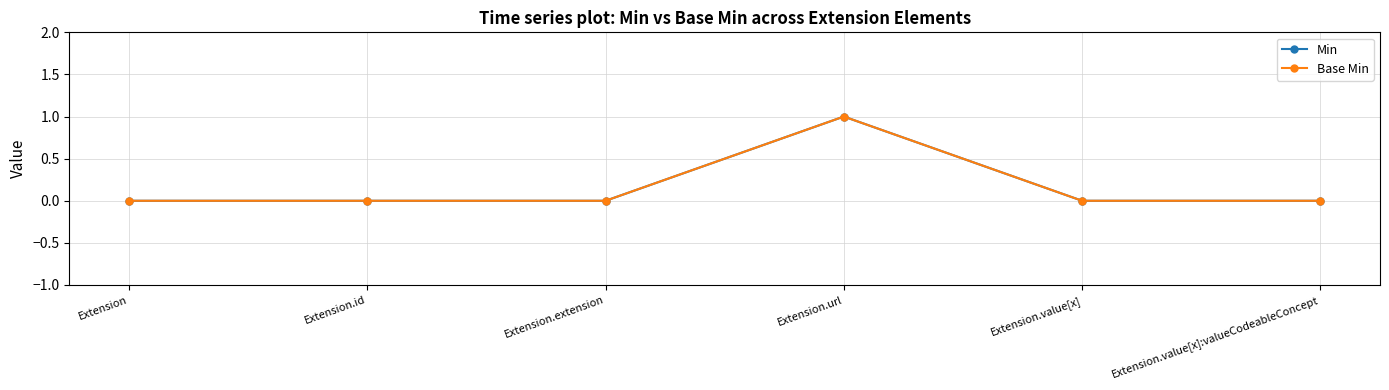

Is it true that Min equals 1 at Extension.value[x]:valueCodeableConcept?

False